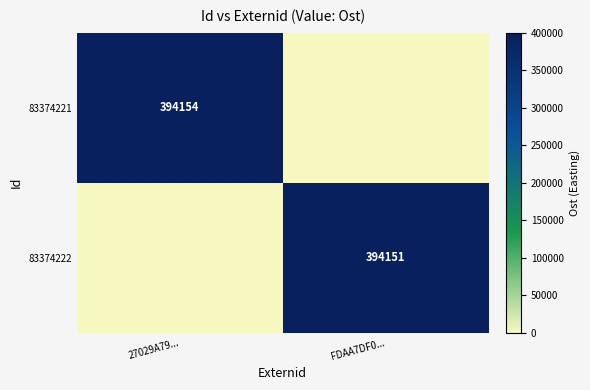

True or false: 83374222 has a value of 394151 at FDAA7DF0....

True